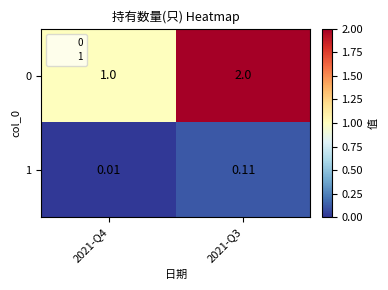

Is the value of 0 at 2021-Q4 greater than the value of 1 at 2021-Q3?

Yes